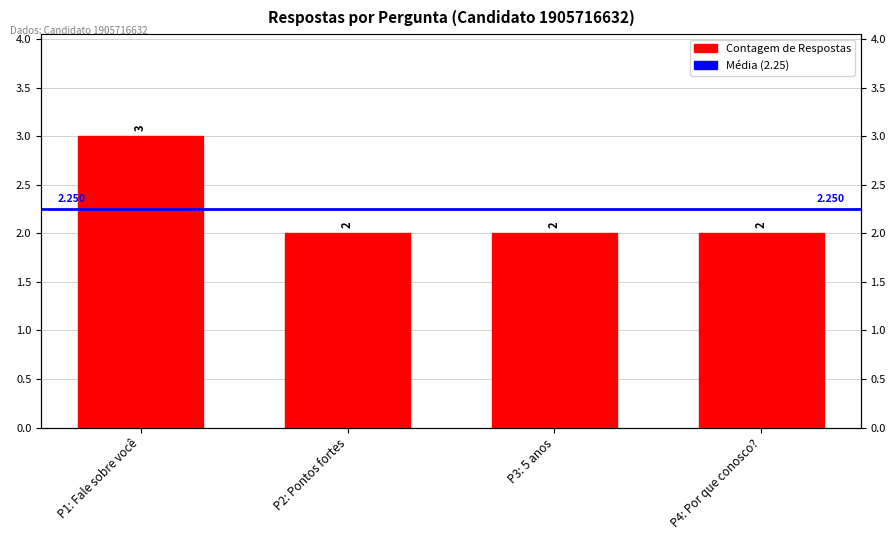

What is the value of the 3rd bar from the left?

2